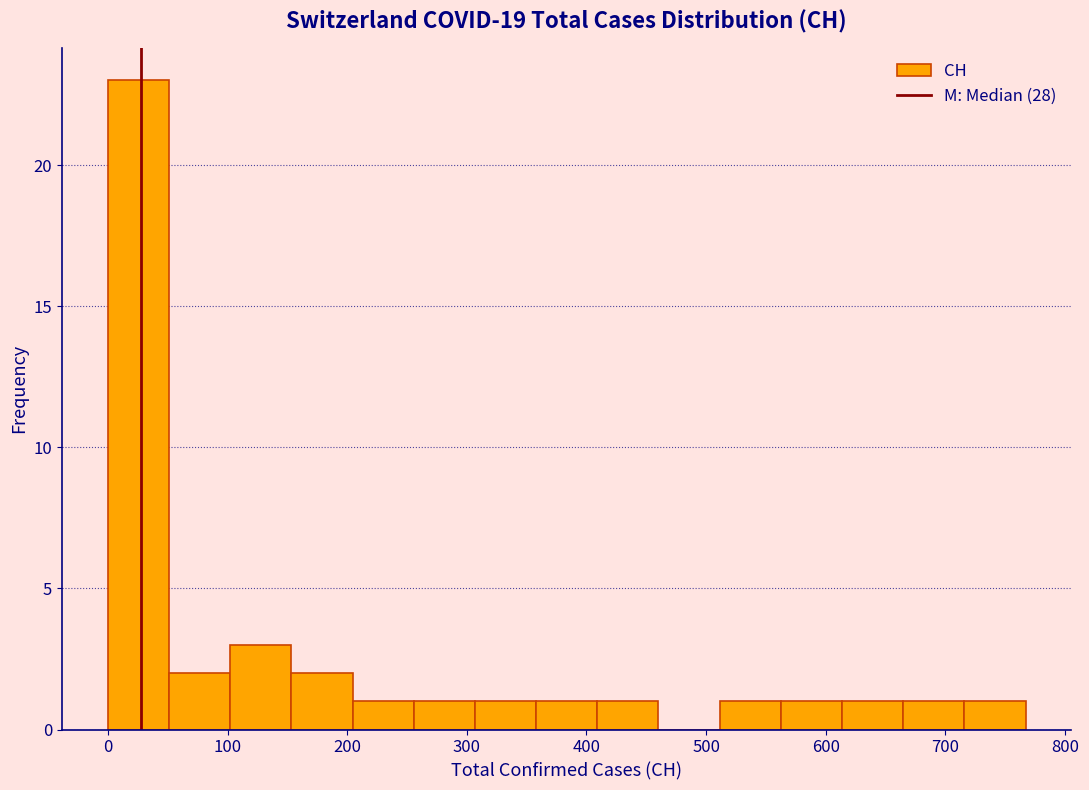

Which range on the x-axis has the tallest bar?

0 to 50